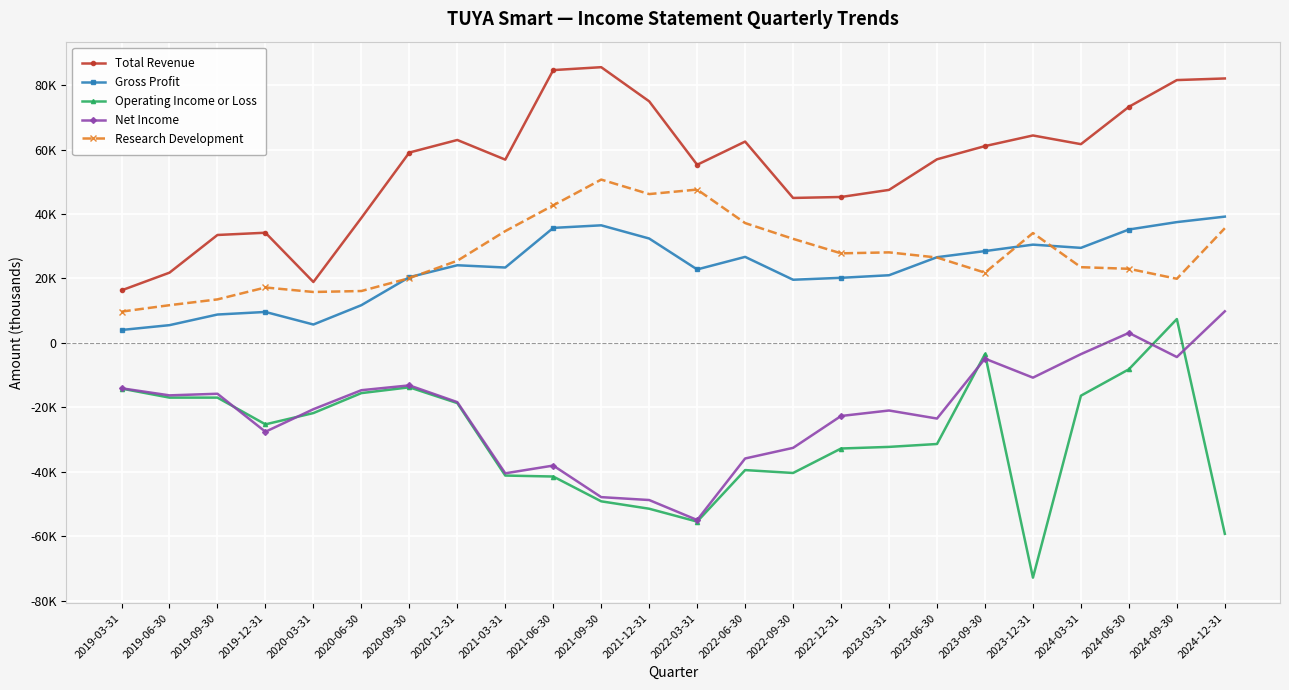

What is the difference between the second highest and minimum values in the Total Revenue series?

68400